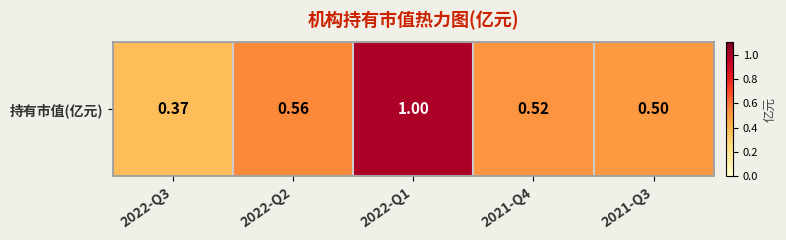

Is it true that the value at 2021-Q3 is 0.5?

True